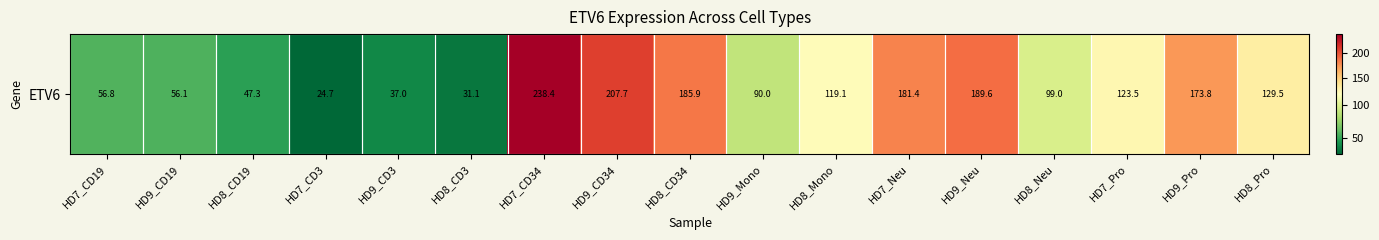

How many series are shown in this chart?

1